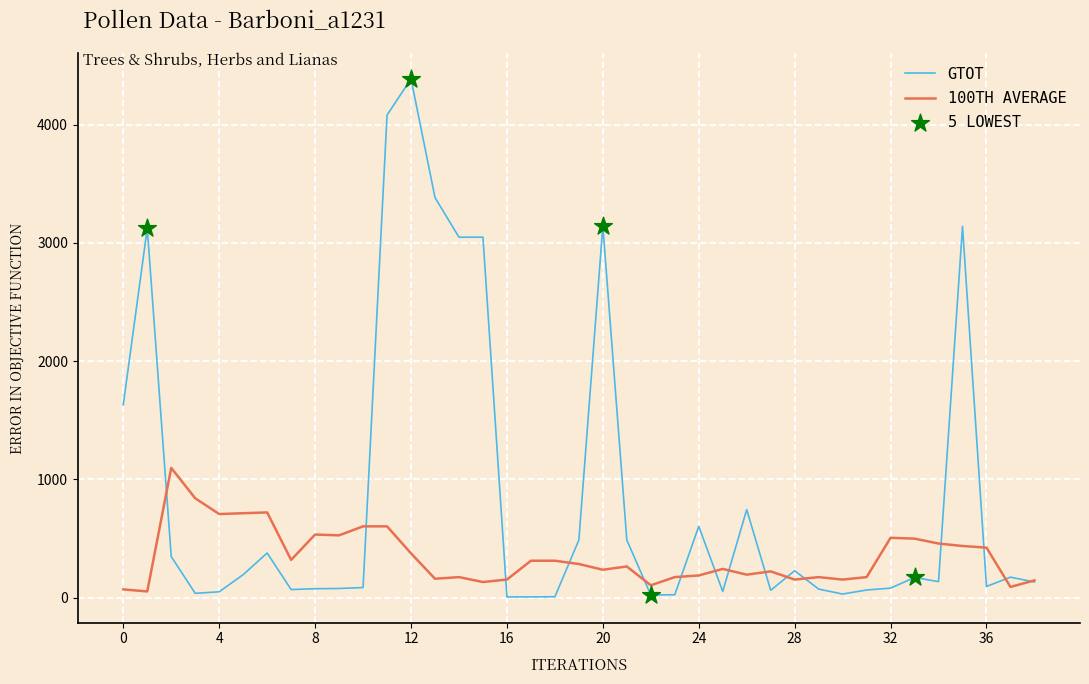

Which series has the largest range (max minus min)?

GTOT